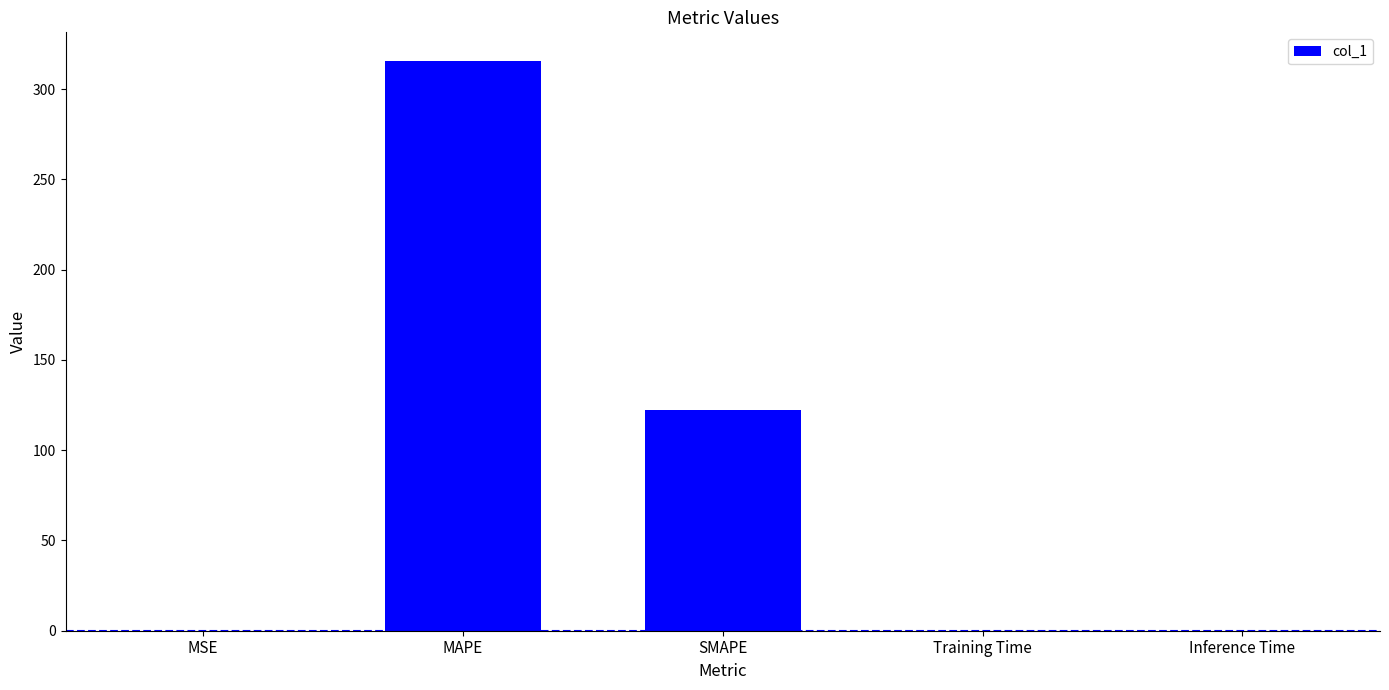

What is the average value?

87.6